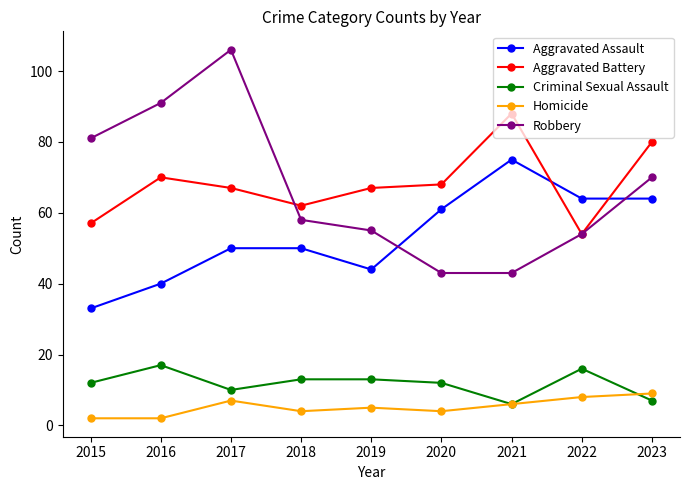

What is the minimum value shown in the chart?

2